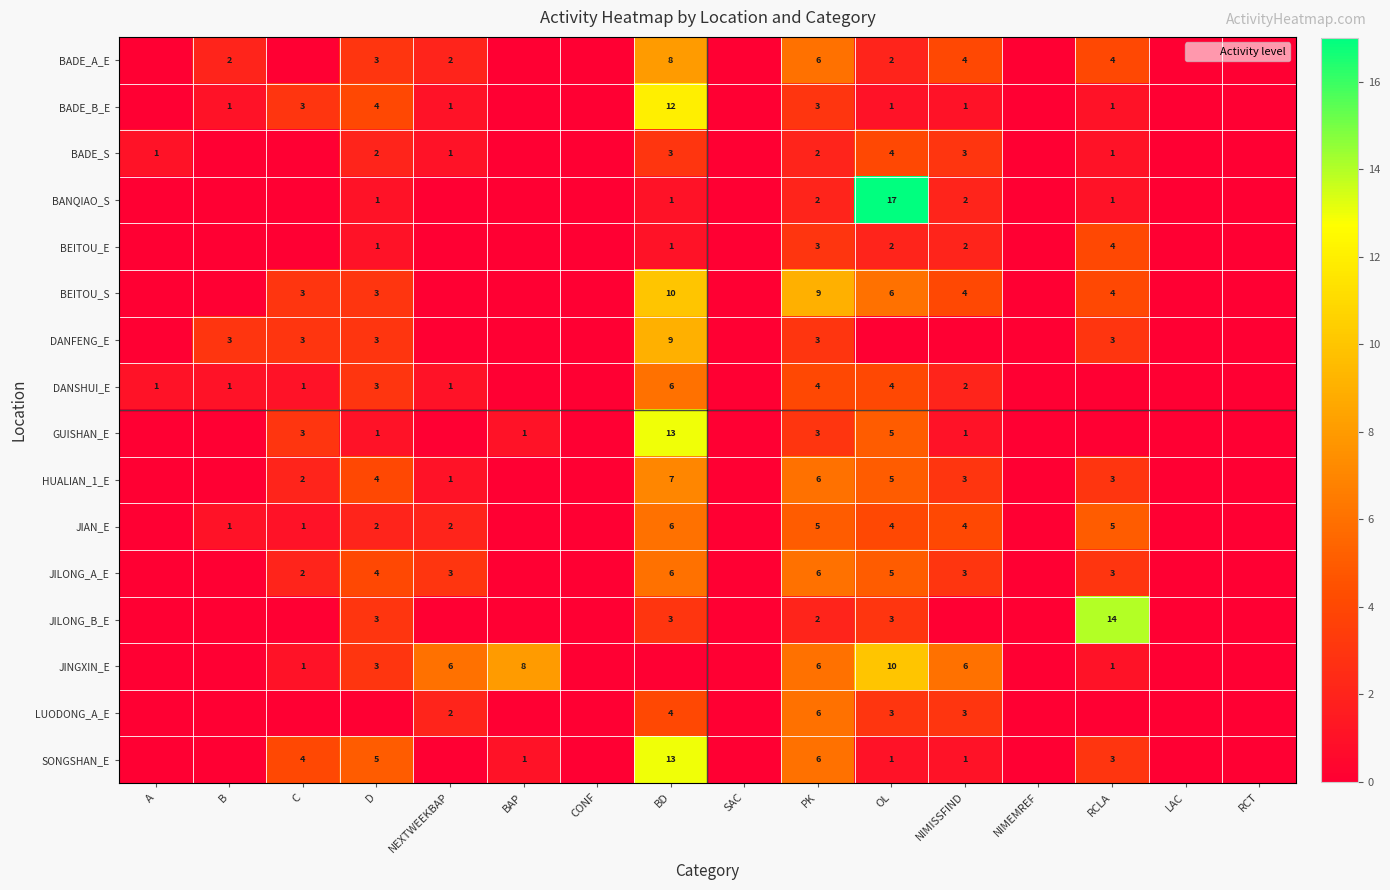

Is it true that SONGSHAN_E equals 6 at C?

False